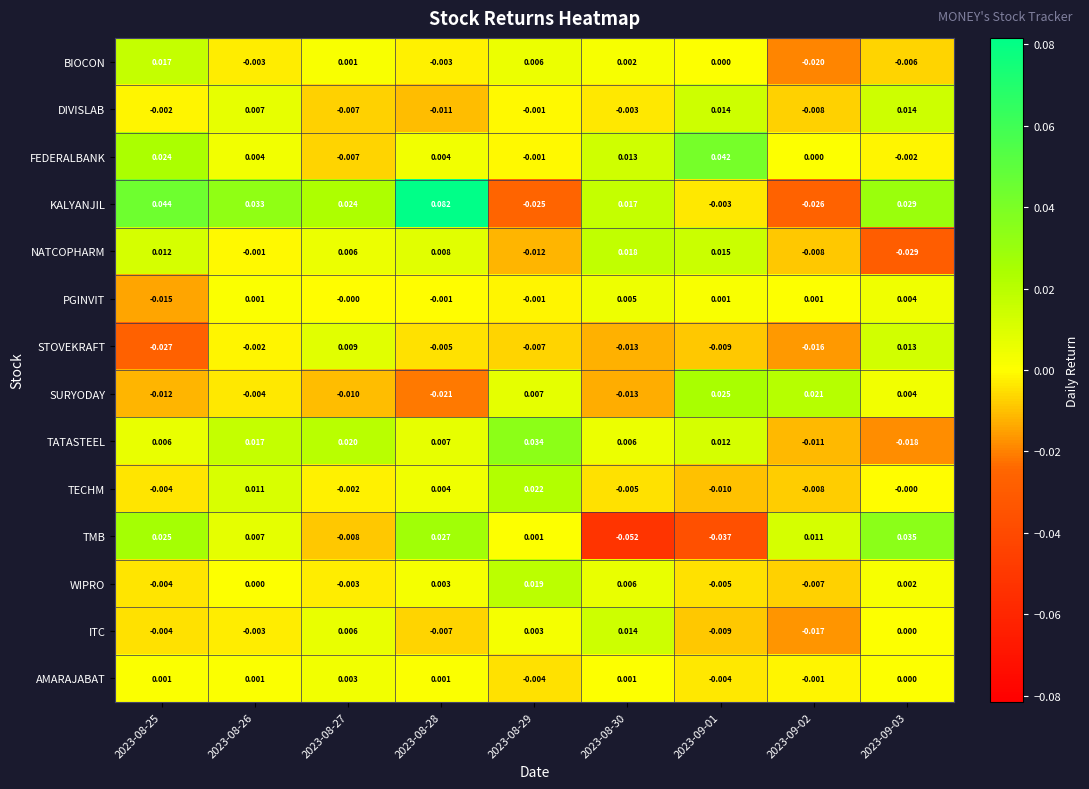

Between 2023-08-26 and 2023-09-01, which series saw the biggest shift?

TMB